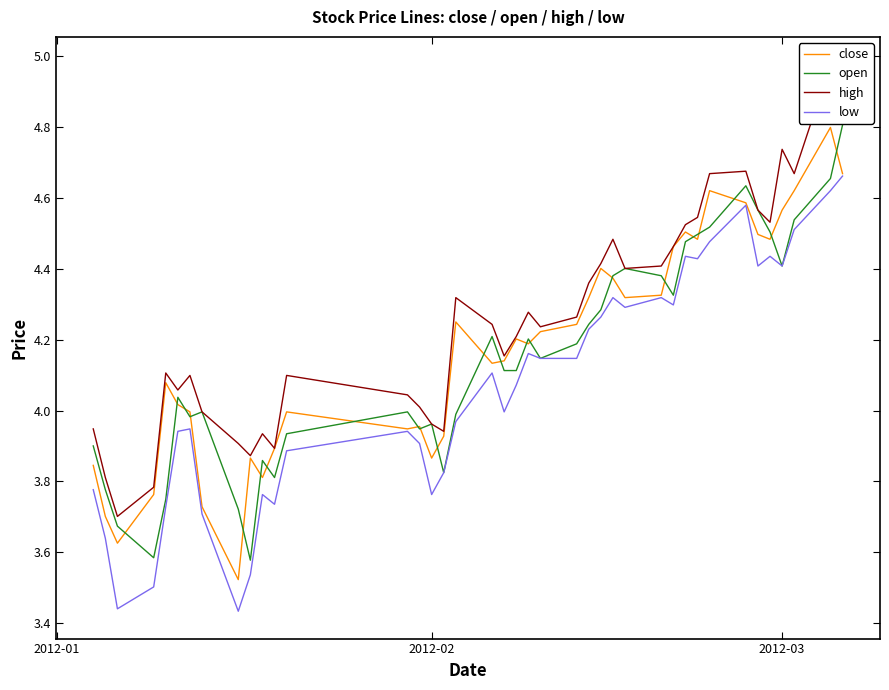

At how many categories does at least one series exceed 4?

29